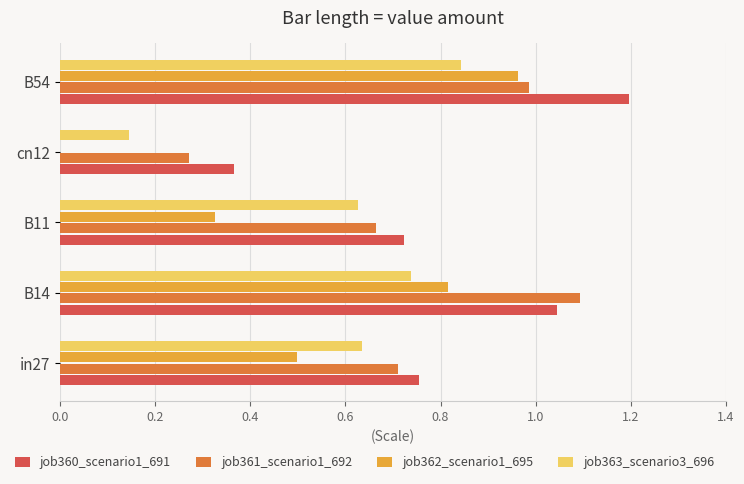

What is the sum of all job360_scenario1_691 values?

4.1